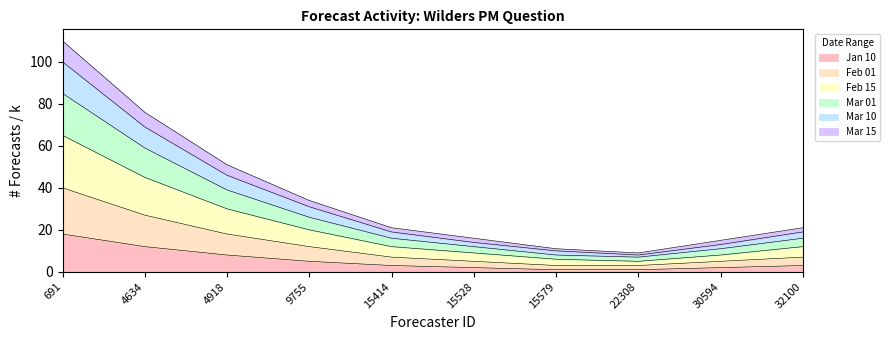

What is the total value across all series at 9755?

34